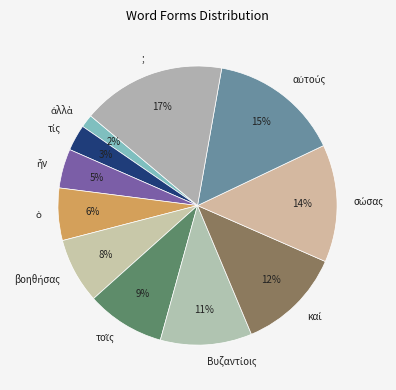

What percentage is the ; slice, to the nearest percent?

17%